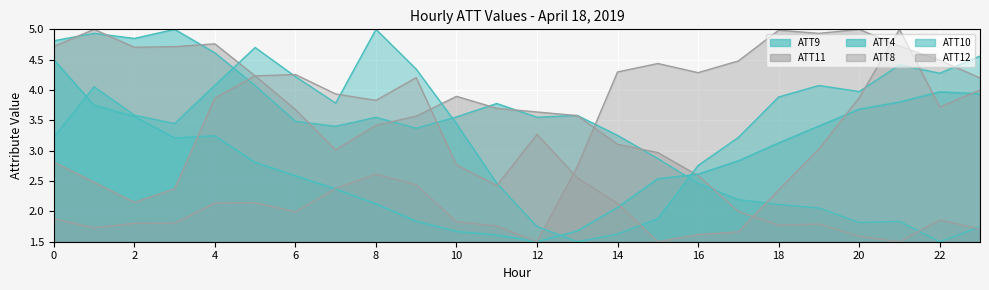

How many intersections are there between ATT8 and ATT10?

2